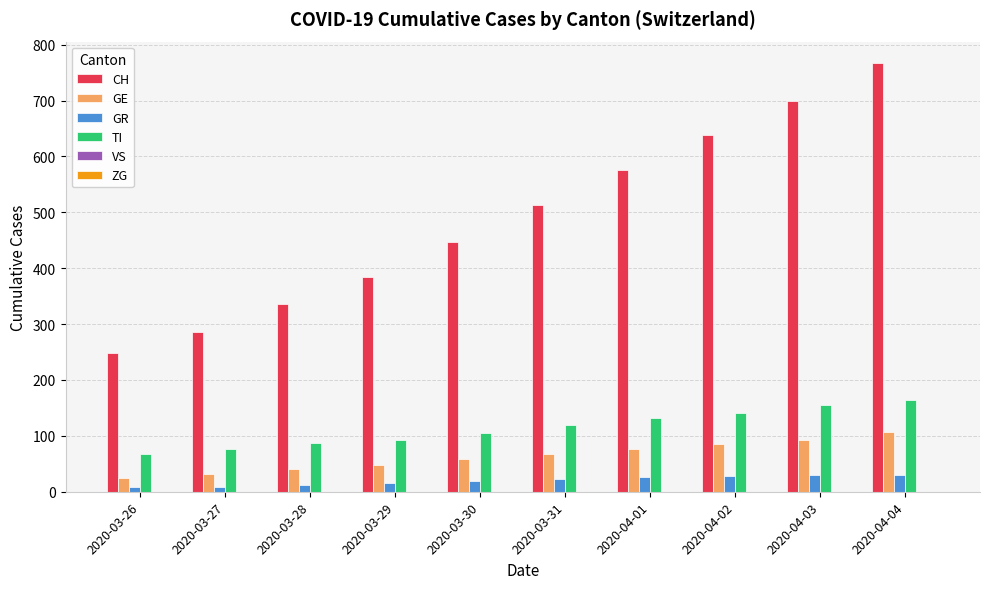

What is the label of the 10th bar from the right?

2020-03-26